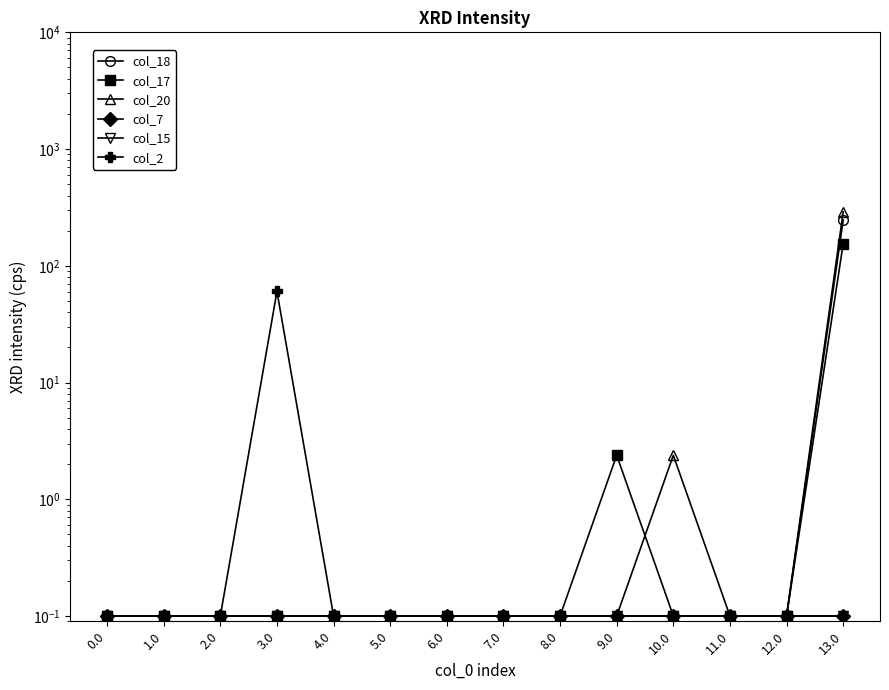

Is it true that col_7 equals 0.1 at 10.0?

True